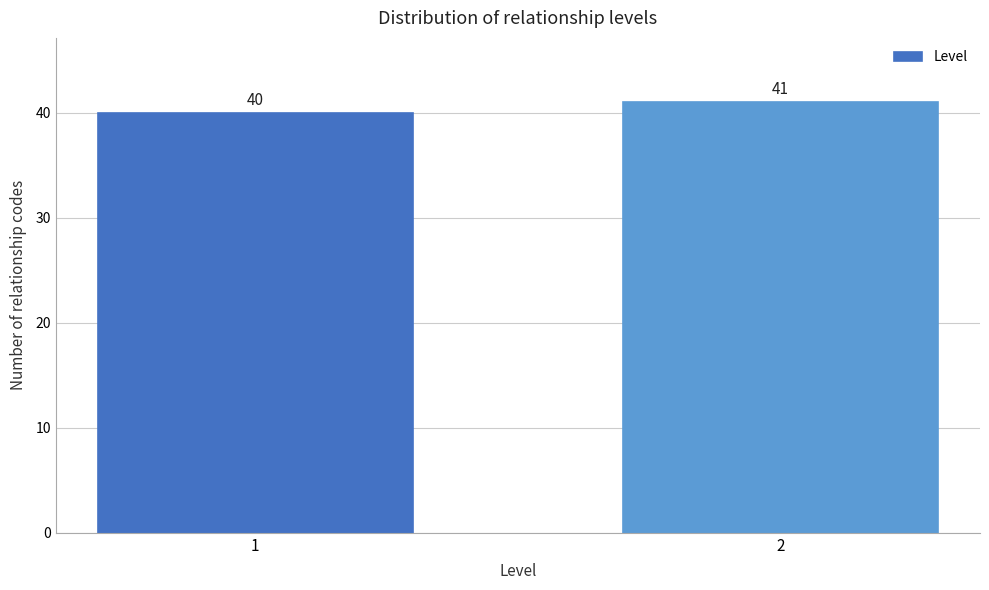

Reading left to right, what are all the values shown in this chart?

40	41